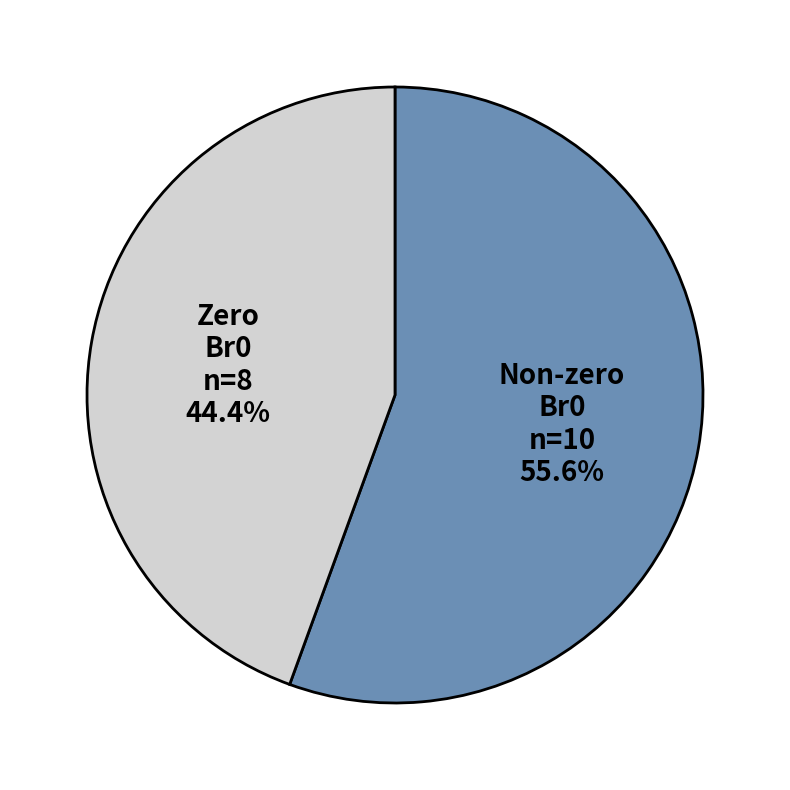

What is the smallest slice in the pie chart?

Zero Br0